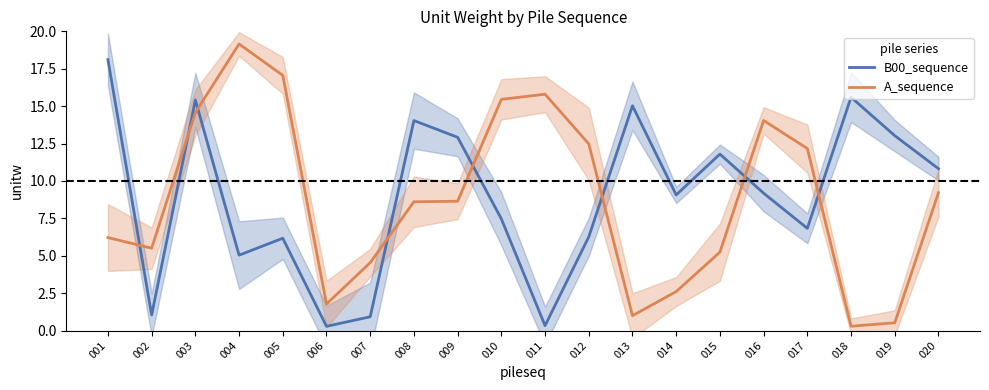

Reading right to left, extract all data points from this chart.

B00_sequence: 10.8	13.0	15.6	6.8	9.2	11.8	9.1	15.0	6.3	0.3	7.5	12.9	14.0	0.9	0.3	6.2	5.0	15.4	1.0	18.1
A_sequence: 9.2	0.5	0.3	12.2	14.0	5.2	2.6	1.0	12.5	15.8	15.5	8.6	8.6	4.5	1.8	17.1	19.2	14.6	5.5	6.2